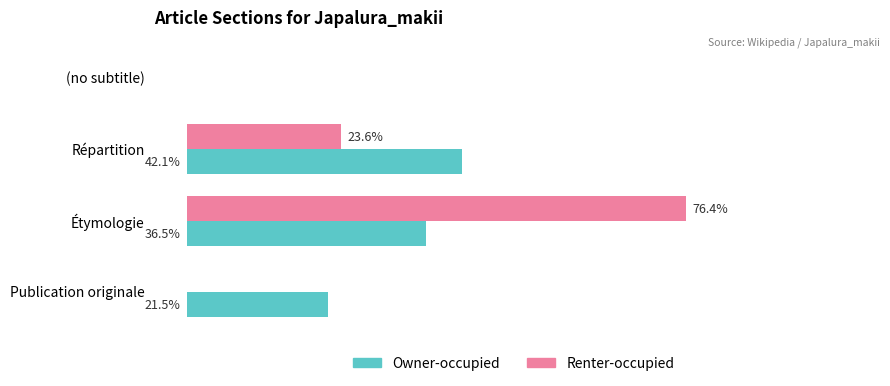

Which series changed the most between (no subtitle) and Étymologie?

Renter-occupied